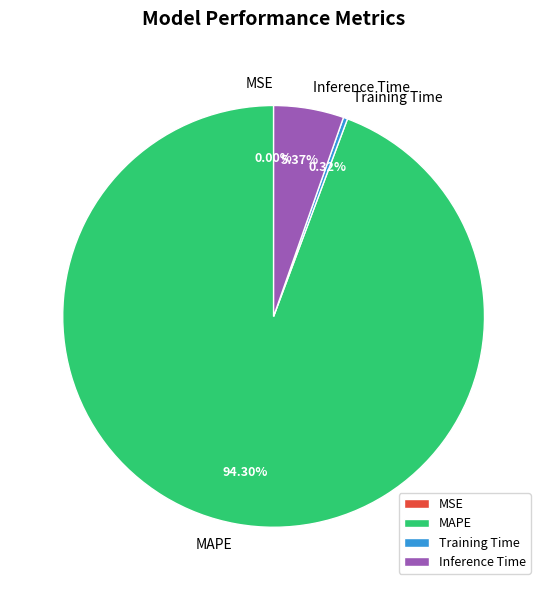

Which slice represents more than half of the pie?

MAPE